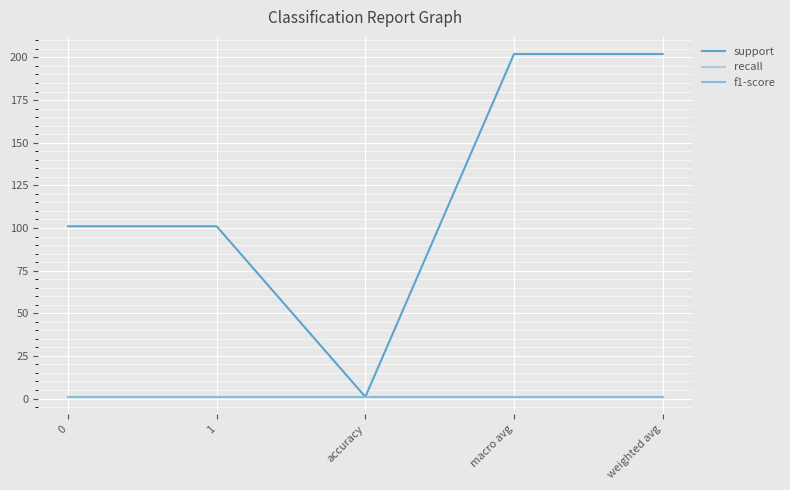

Is it true that recall equals 1 at 1?

True